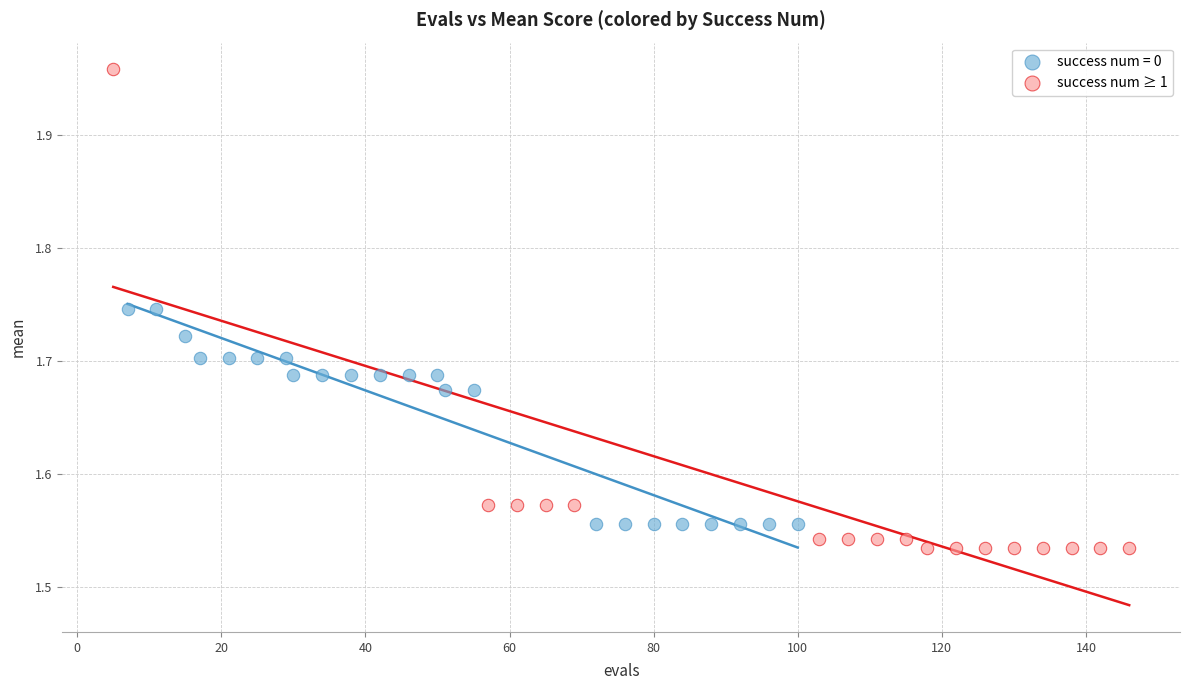

Which series reaches the maximum Y coordinate?

success num ≥ 1